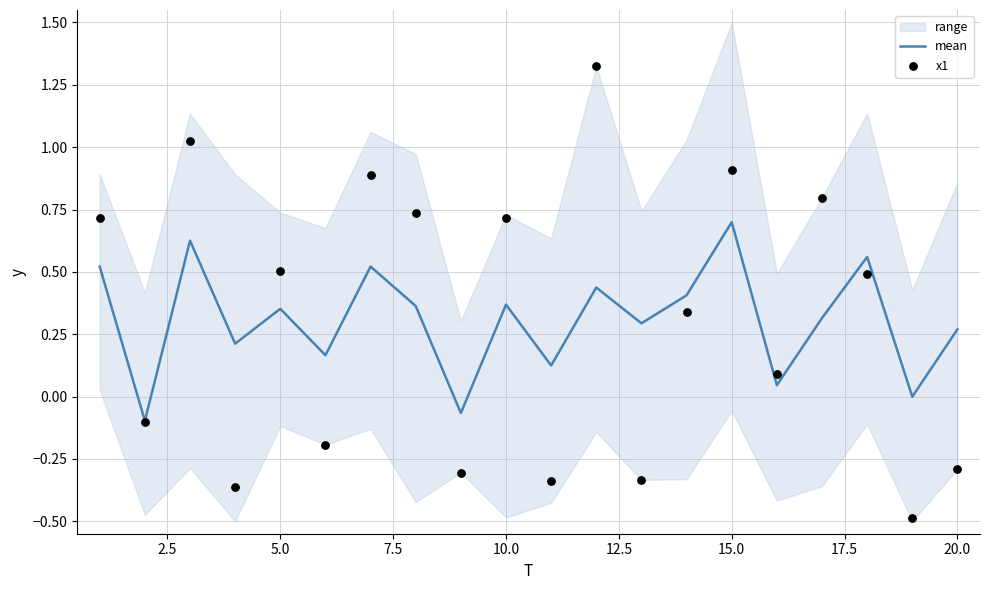

Which series has the largest total across all categories?

x1